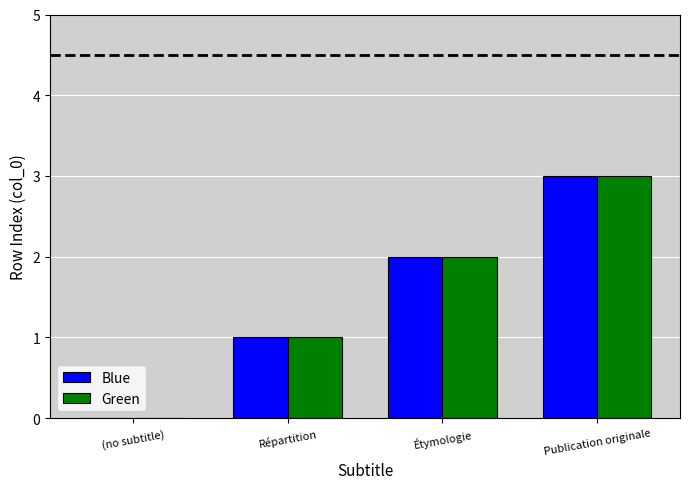

At which label does Green reach its peak?

Publication originale